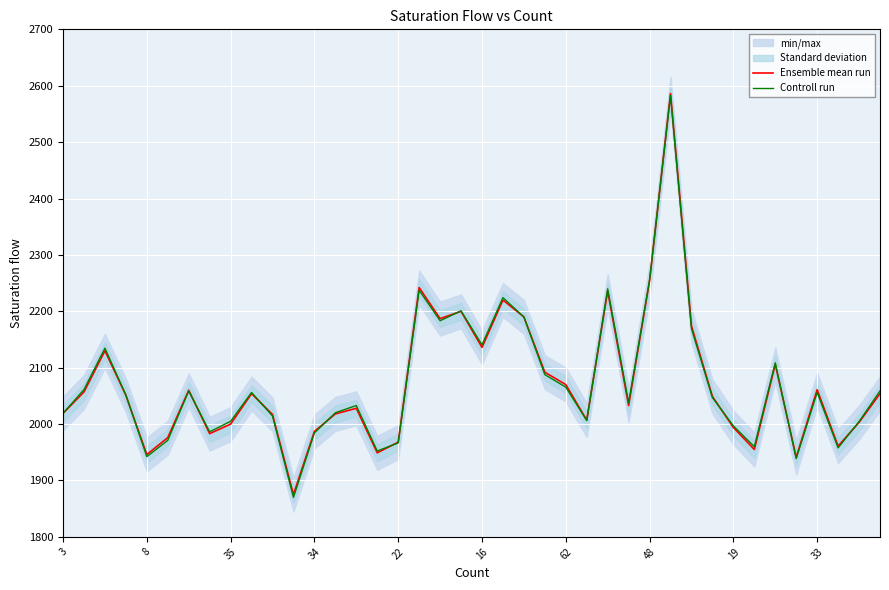

Rank the series by their maximum value, from lowest to highest.

Controll run, Ensemble mean run